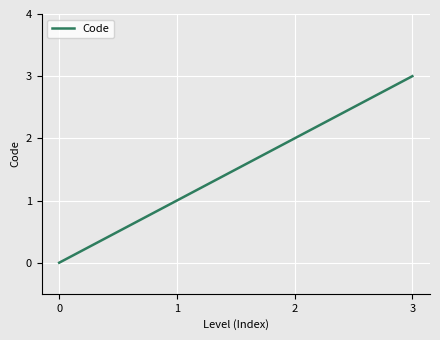

Where is the data nearest to the value 1?

1